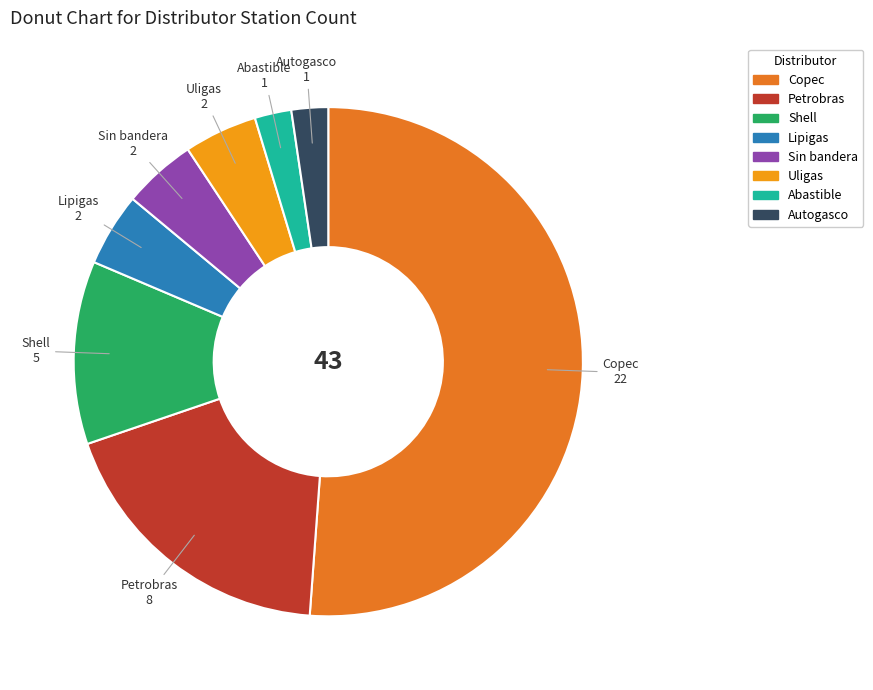

Is there a majority slice in this chart?

Yes